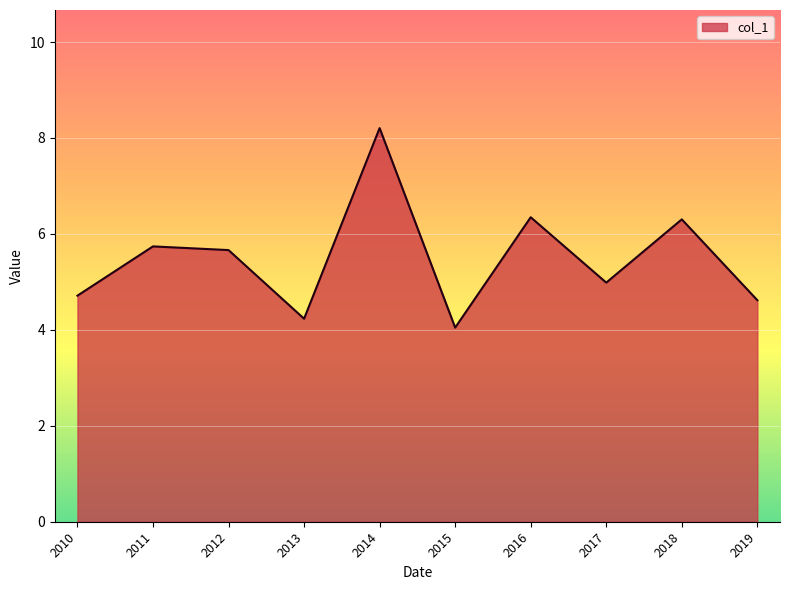

What is the difference between the maximum and minimum values?

4.2